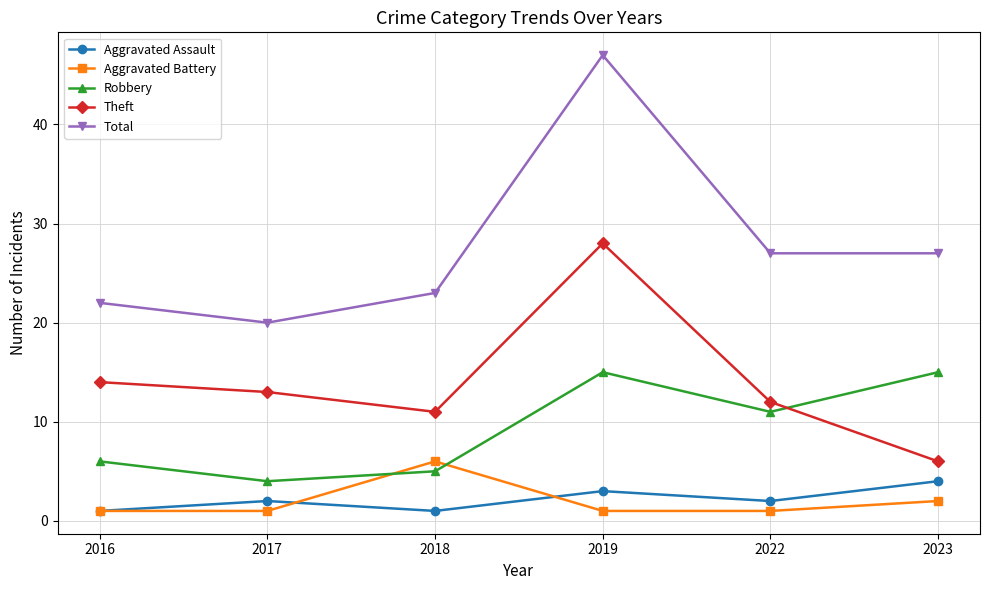

What value does the Total series have at 2019?

47